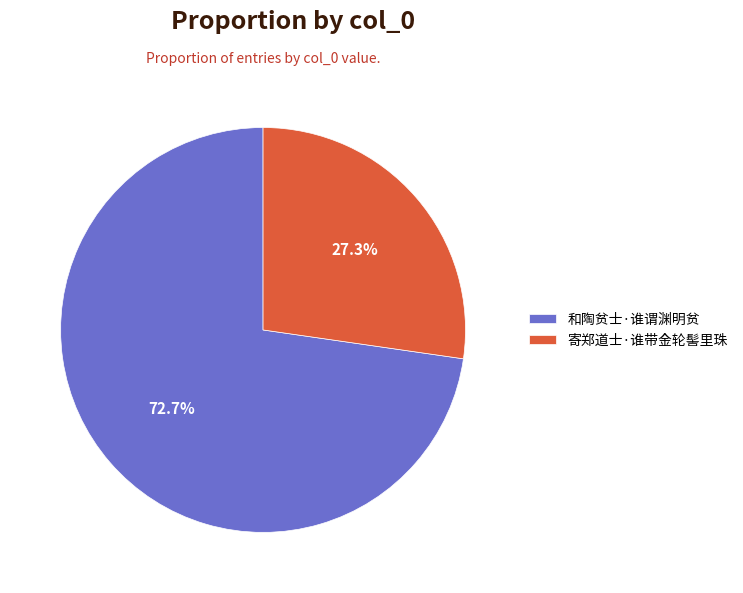

Does any single category account for the majority?

Yes